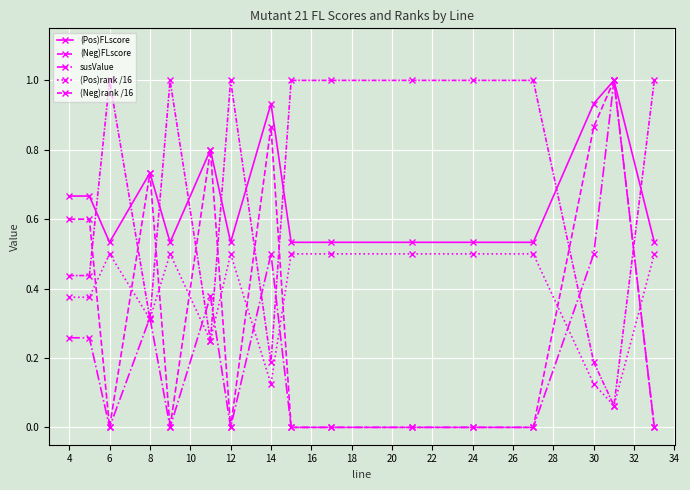

Reading left to right, transcribe all the data shown in this chart.

(Pos)FLscore: 0.7	0.7	0.5	0.7	0.5	0.8	0.5	0.9	0.5	0.5	0.5	0.5	0.5	0.9	1.0	0.5
(Neg)FLscore: 0.6	0.6	0.0	0.7	0.0	0.8	0.0	0.9	0.0	0.0	0.0	0.0	0.0	0.9	1.0	0.0
susValue: 0.3	0.3	0.0	0.3	0.0	0.4	0.0	0.5	0.0	0.0	0.0	0.0	0.0	0.5	1.0	0.0
(Pos)rank /16: 0.4	0.4	0.5	0.3	0.5	0.2	0.5	0.1	0.5	0.5	0.5	0.5	0.5	0.1	0.1	0.5
(Neg)rank /16: 0.4	0.4	1.0	0.3	1.0	0.2	1.0	0.2	1.0	1.0	1.0	1.0	1.0	0.2	0.1	1.0